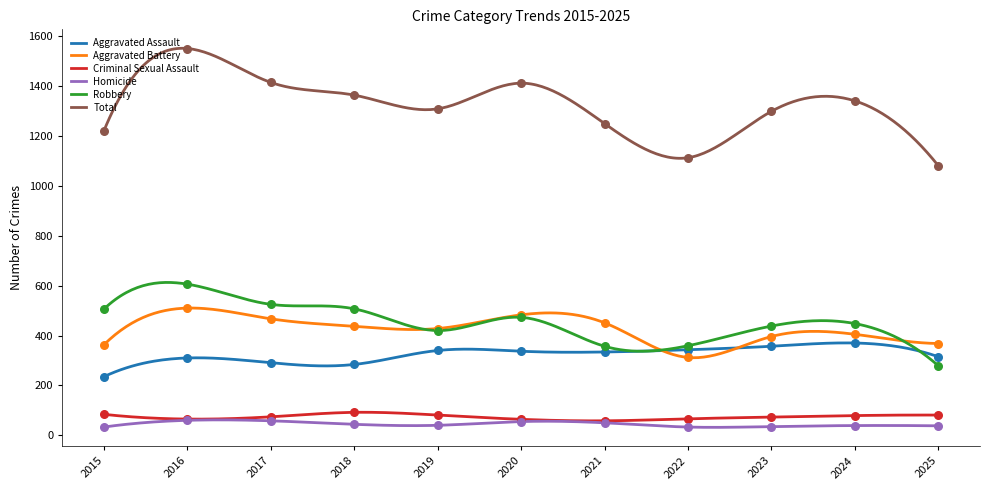

Is the value of Robbery at 2016 greater than the value of Total at 2015?

No